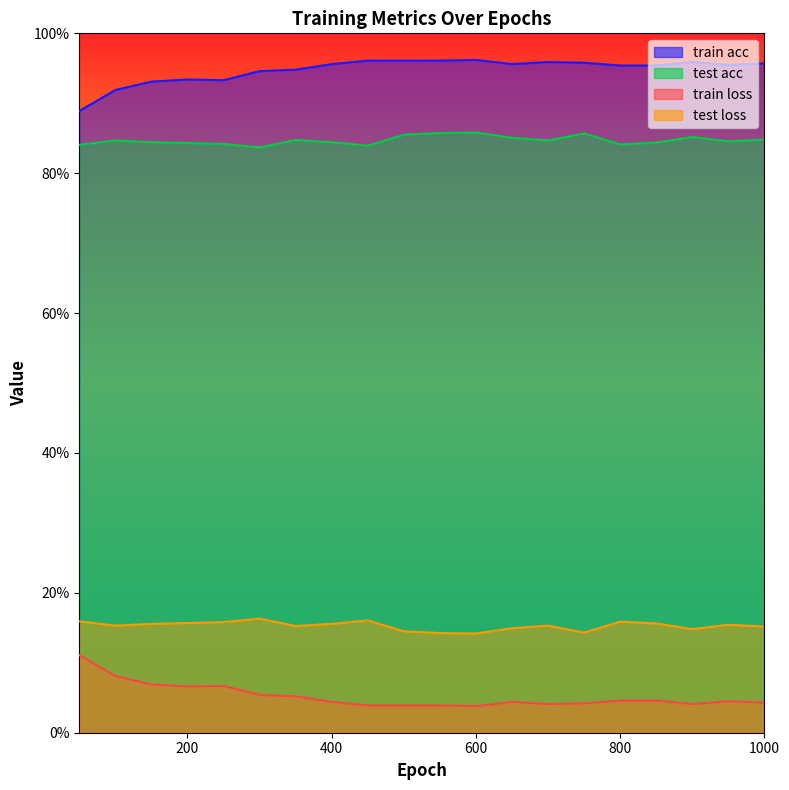

True or false: test acc and train loss cross at least once.

False